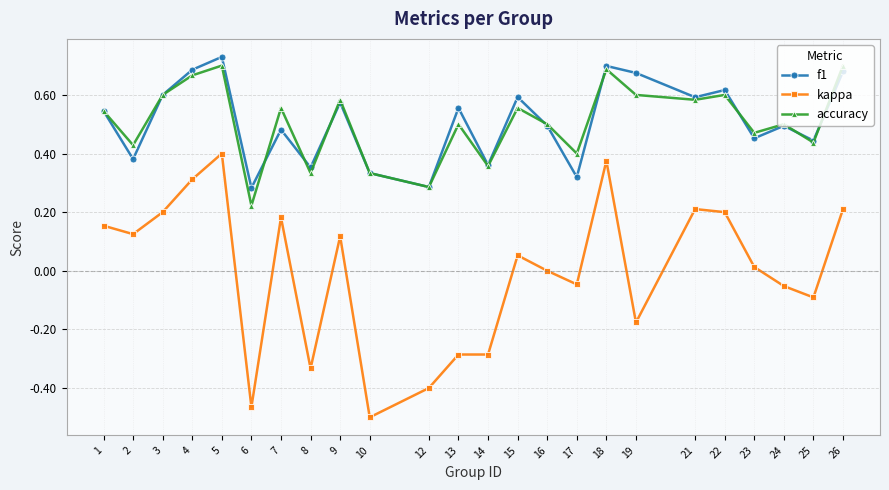

Between 16 and 17, which series saw the biggest shift?

f1